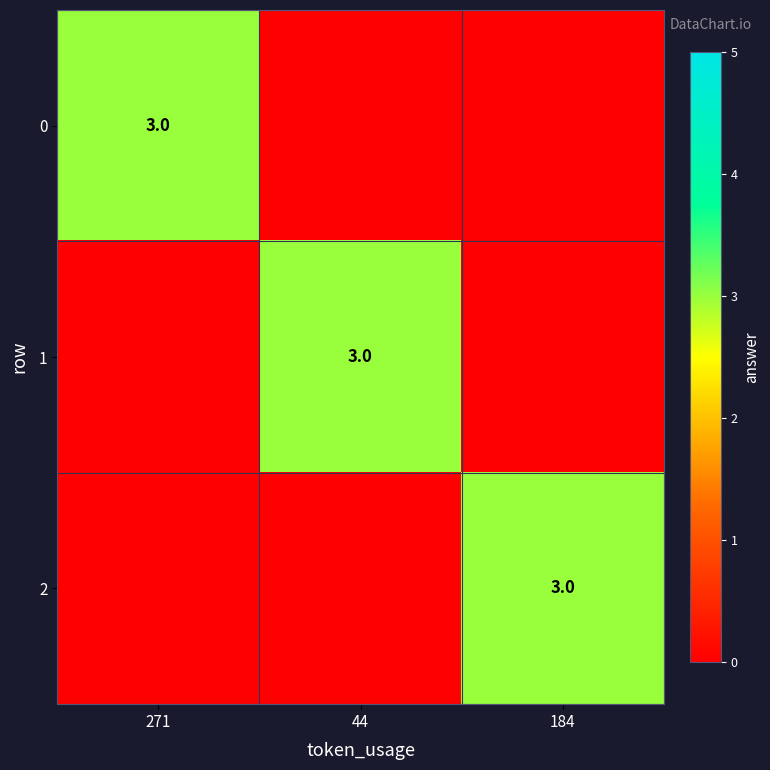

At which category is the sum across all series the highest?

271